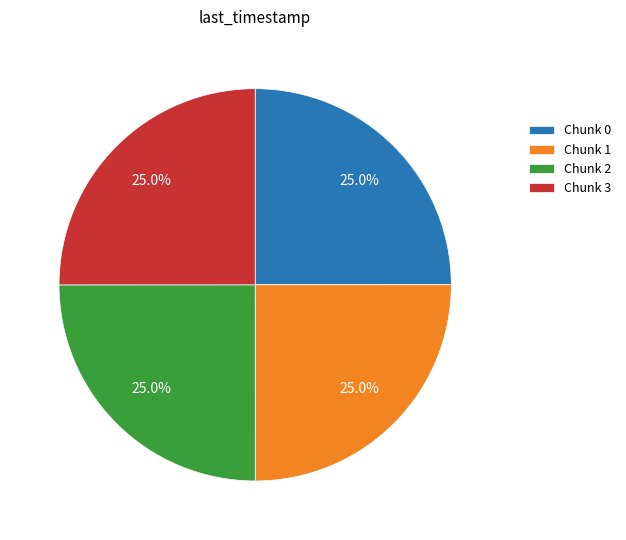

What percentage do Chunk 2 and Chunk 3 together represent?

50.0%